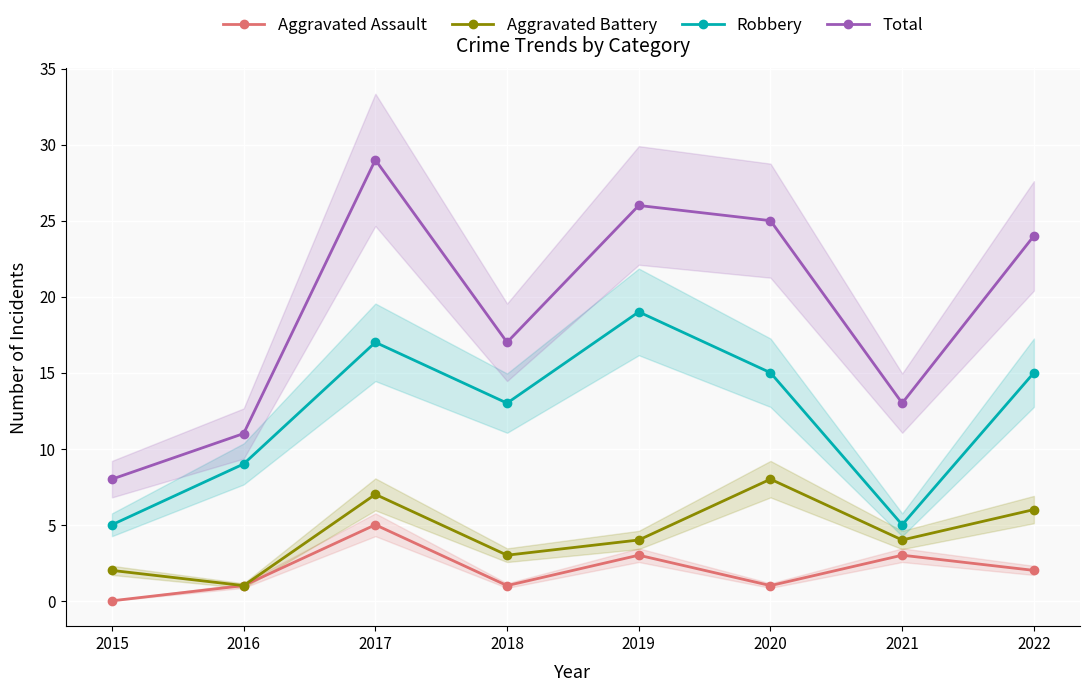

At which label is Total closest to 18?

2018